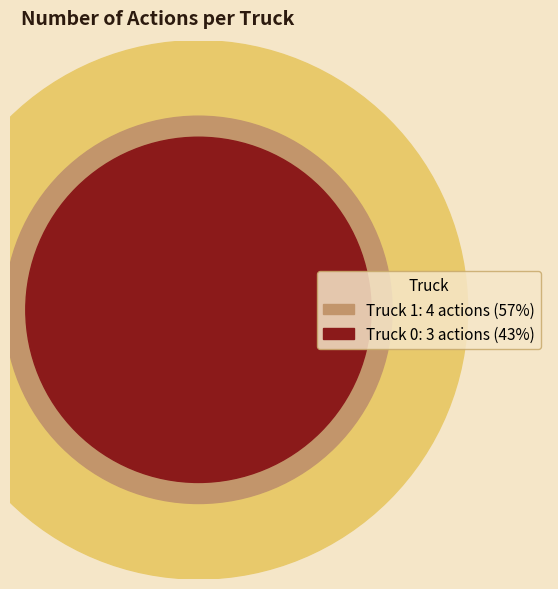

What is the smallest slice in the pie chart?

Truck 0